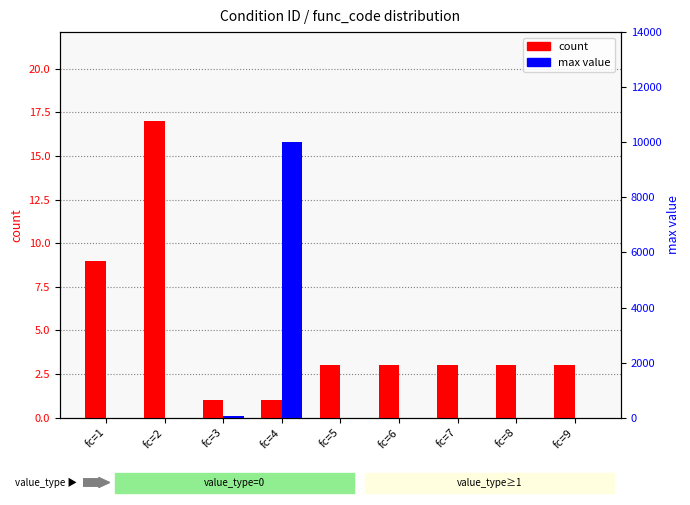

Reading left to right, list all the values displayed in this chart.

count: 9	17	1	1	3	3	3	3	3
max value: 0	0	80	10000	0	0	0	0	0